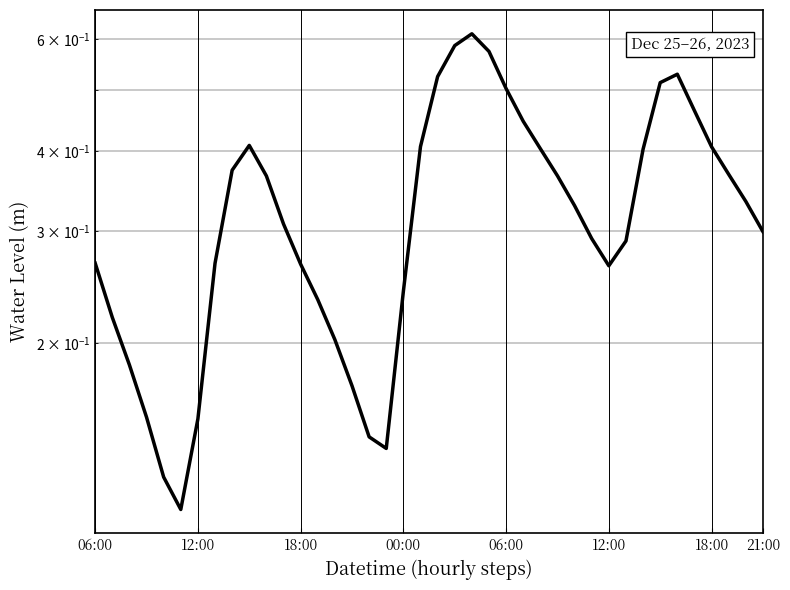

What is the average value?

0.3